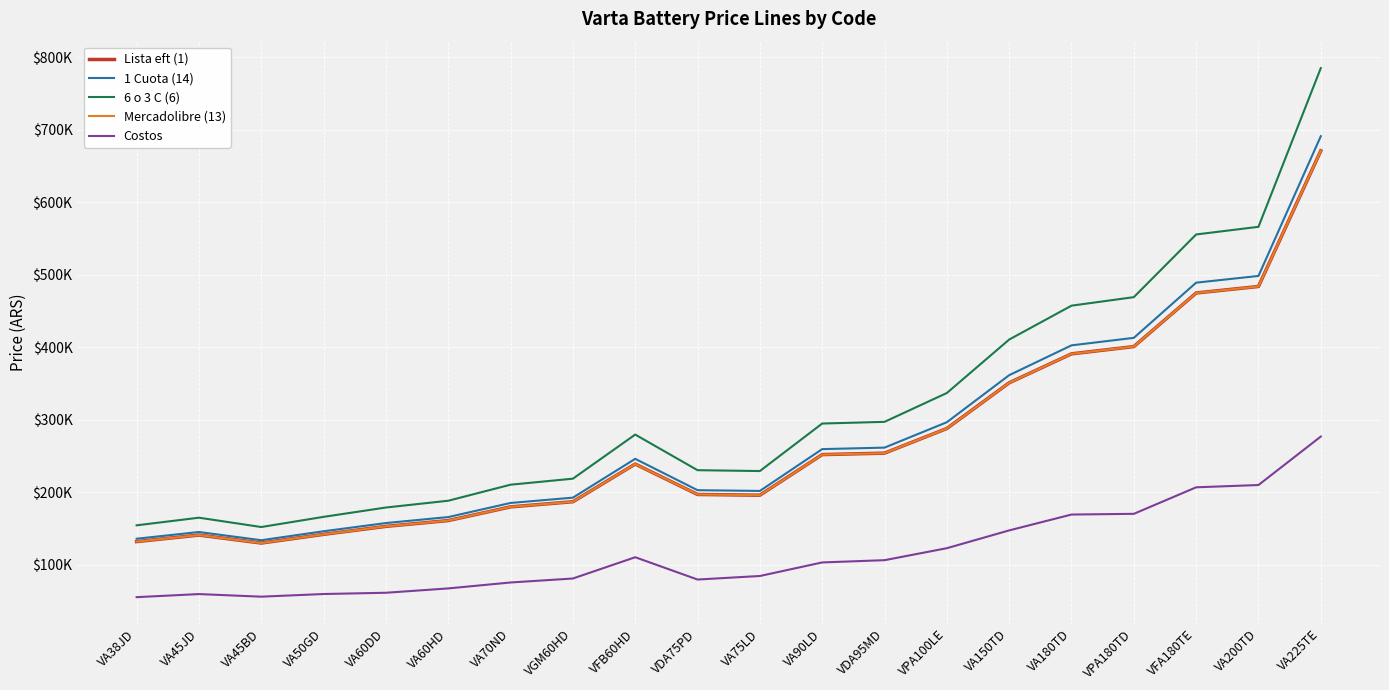

True or false: Lista eft (1) has more than 1 interior local peaks.

True